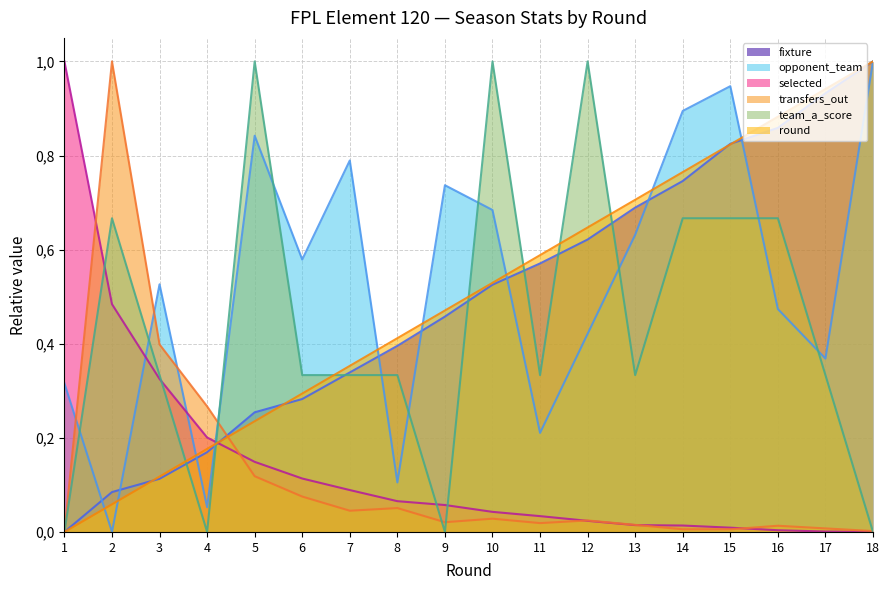

Between 2 and 13, which series saw the biggest shift?

transfers_out